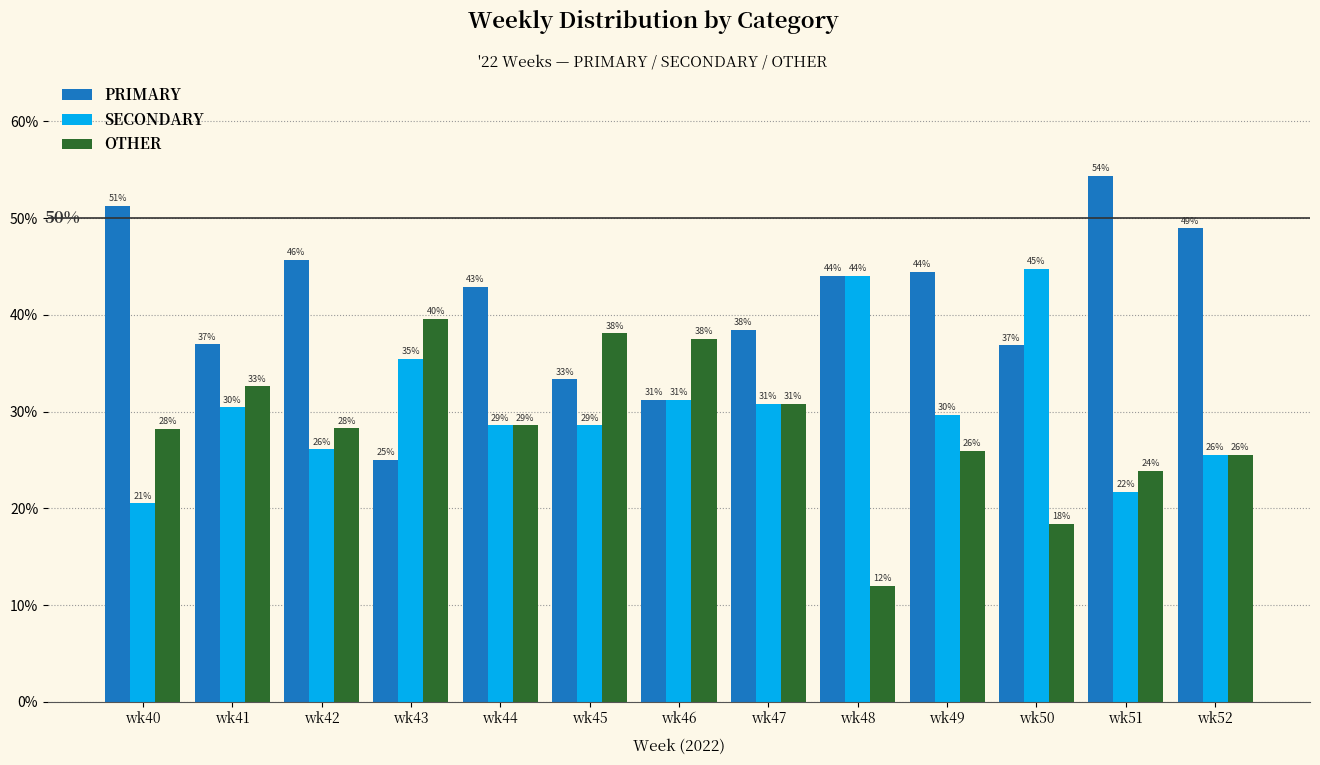

How many groups of bars are there?

13